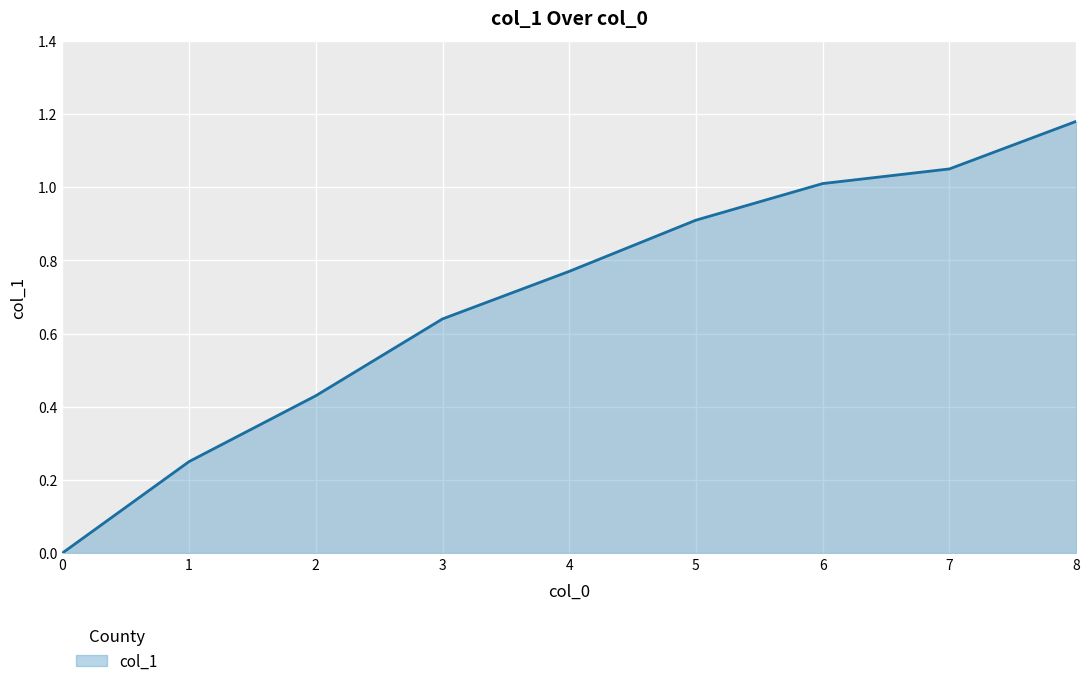

How many lines are shown in the chart?

1